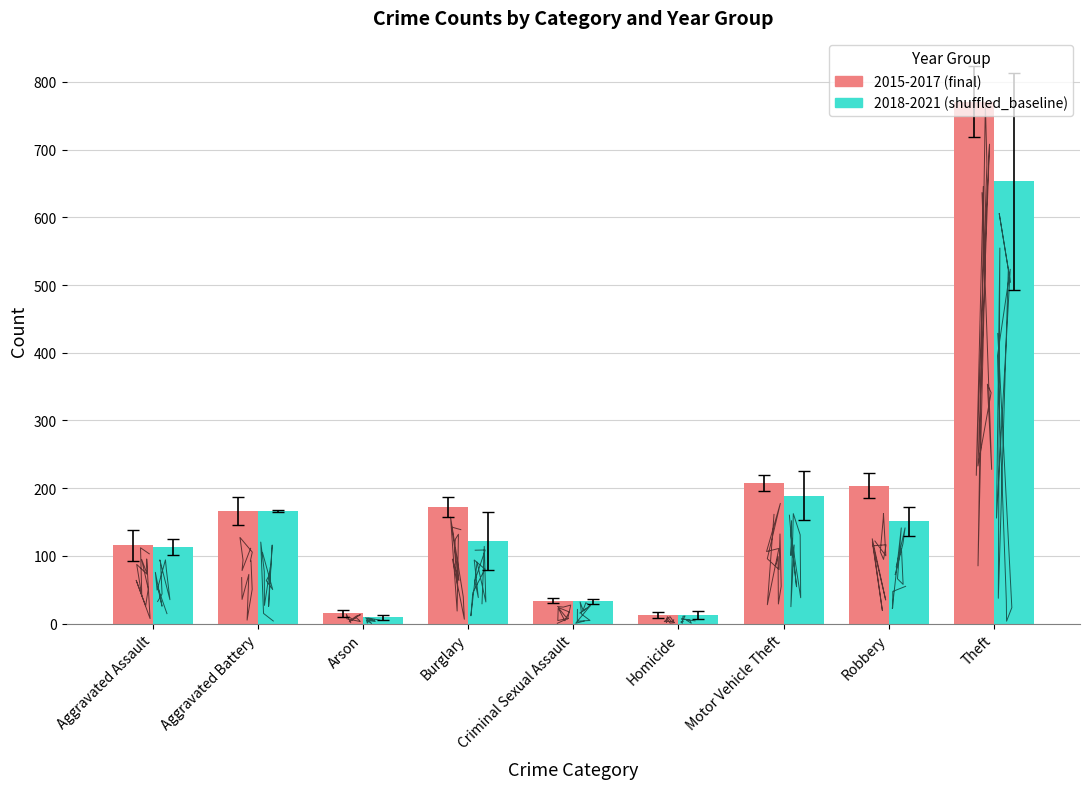

What value does the 2015-2017 (final) series have at Arson?

15.3